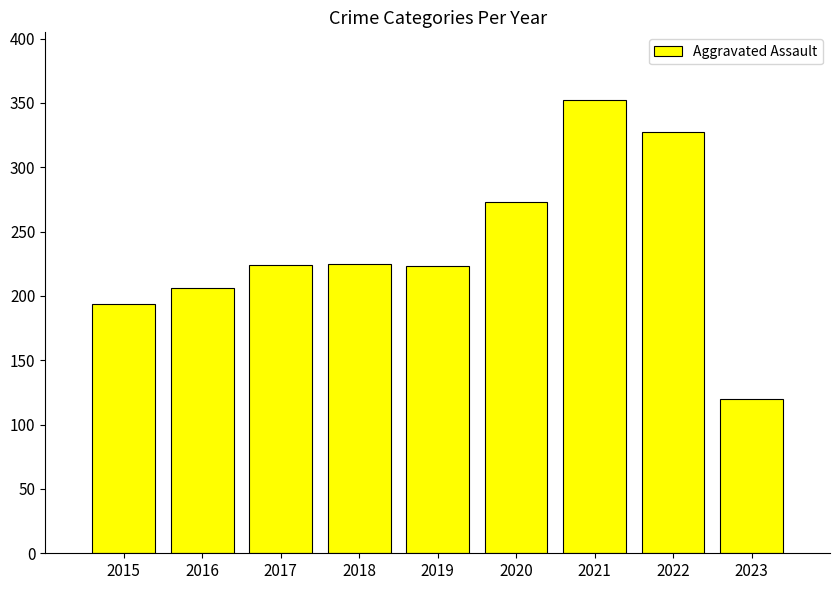

What is the difference between the values at 2018 and 2017?

1